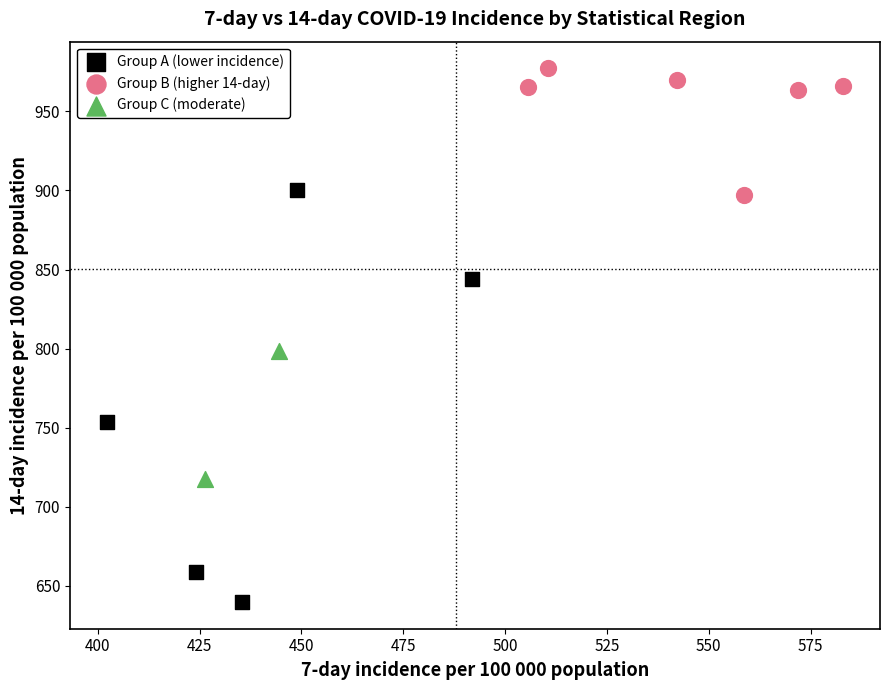

What are all the series names shown in the legend?

Group A (lower incidence), Group B (higher 14-day), Group C (moderate)